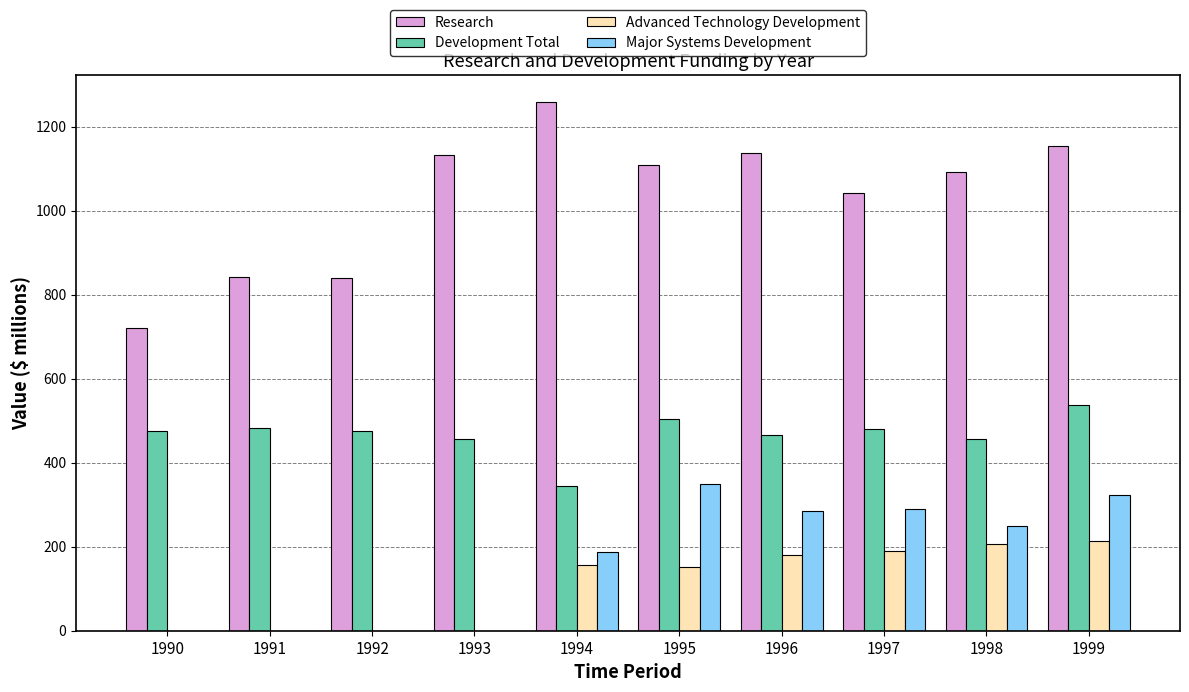

What is the total value across all series at 1990?

1196.9